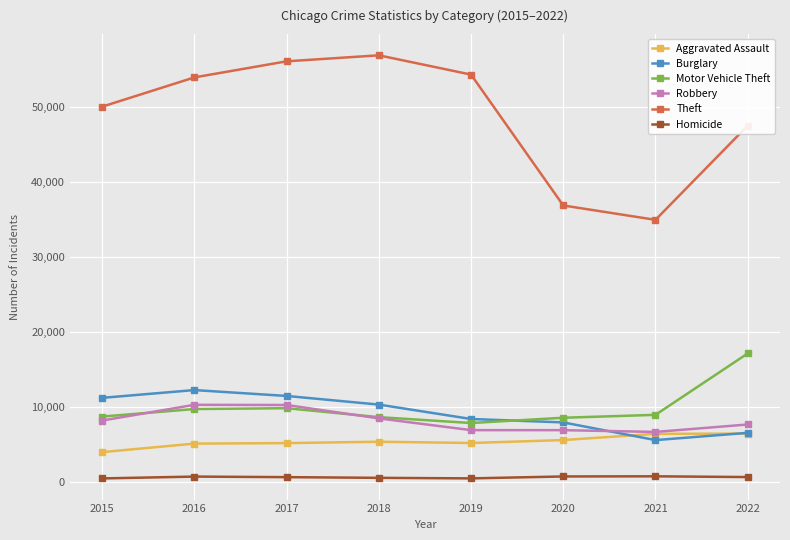

Where is Theft nearest to the value 45911?

2022